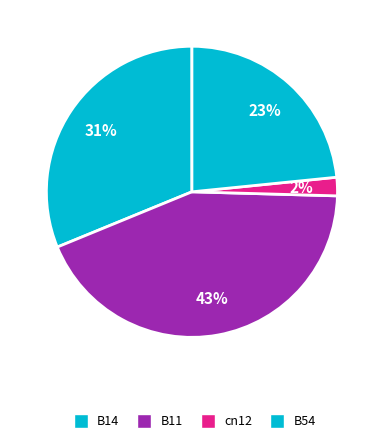

The cn12 slice represents 2% of the pie. True or false?

True